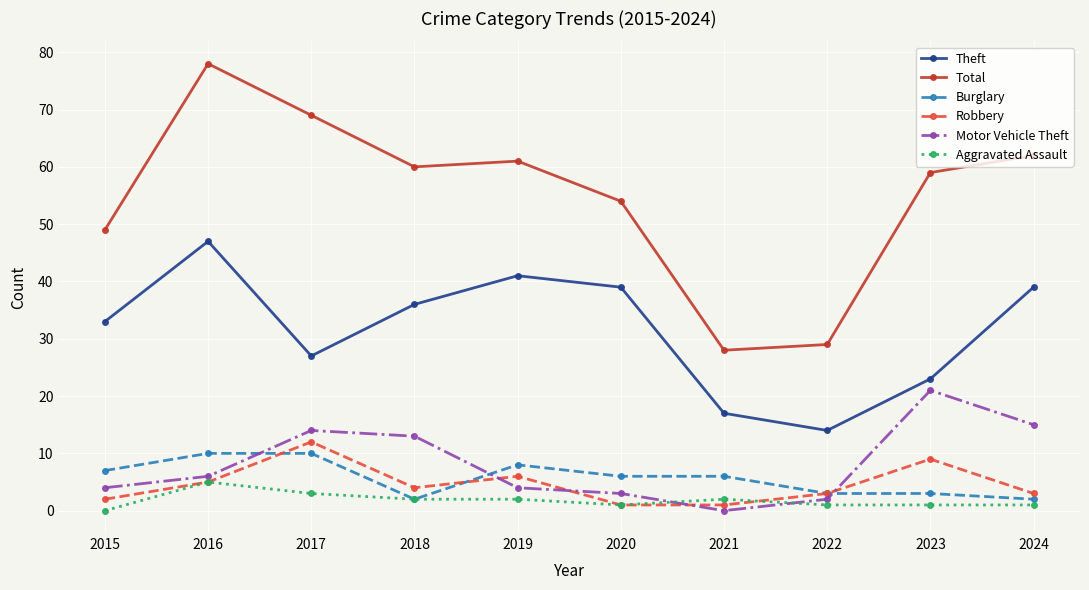

At 2015, list the series in order from largest to smallest.

Total, Theft, Burglary, Motor Vehicle Theft, Robbery, Aggravated Assault